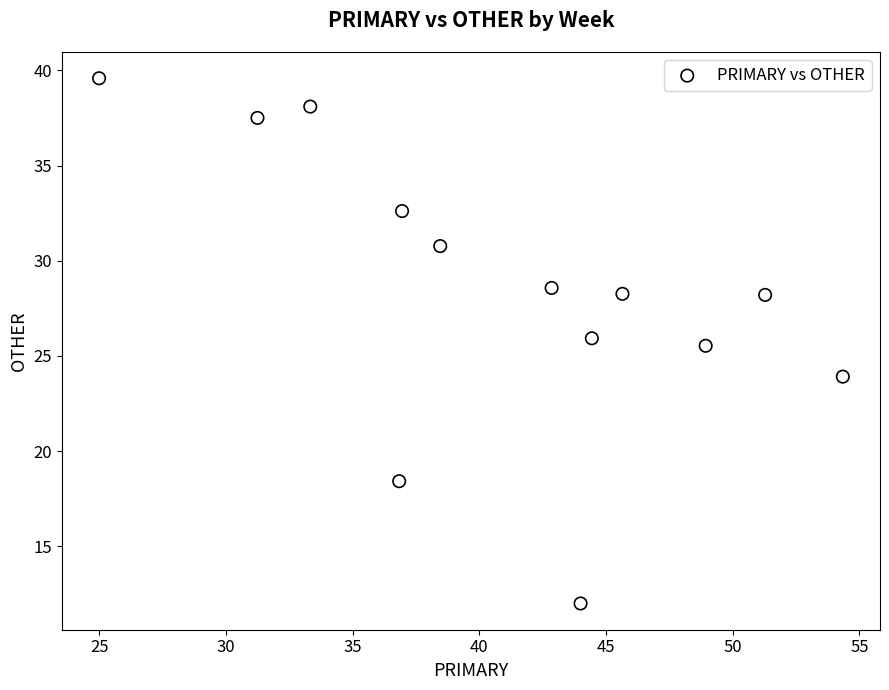

What is the range of X values (max minus min)?

29.3